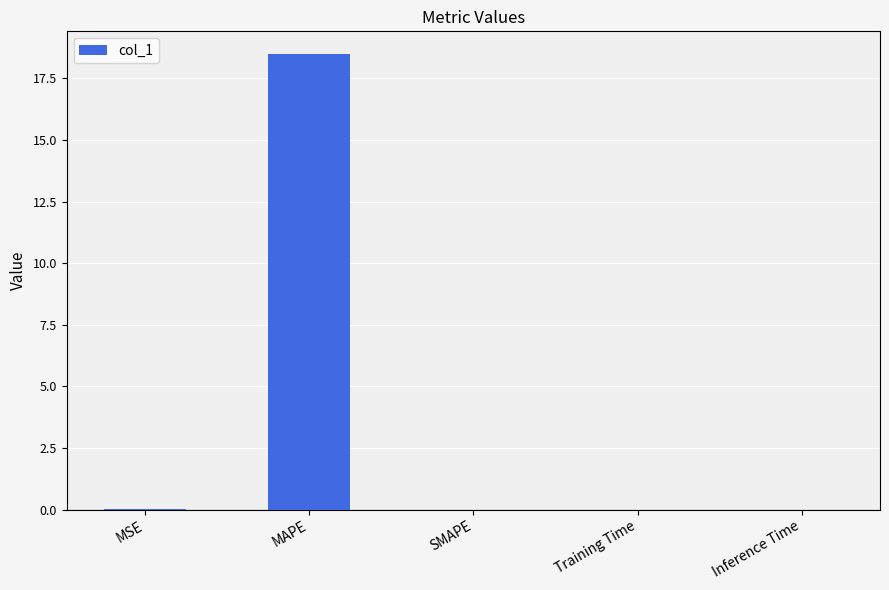

Which has a higher value, MAPE or SMAPE?

MAPE